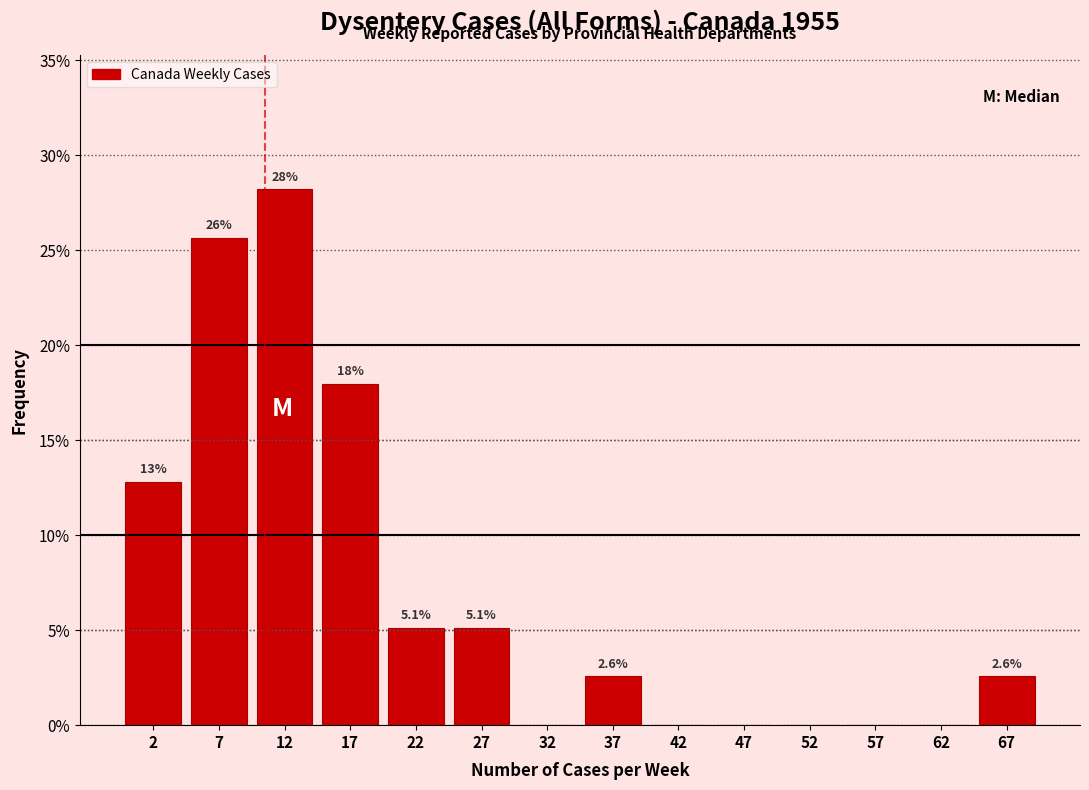

Which range on the x-axis has the tallest bar?

10 to 15